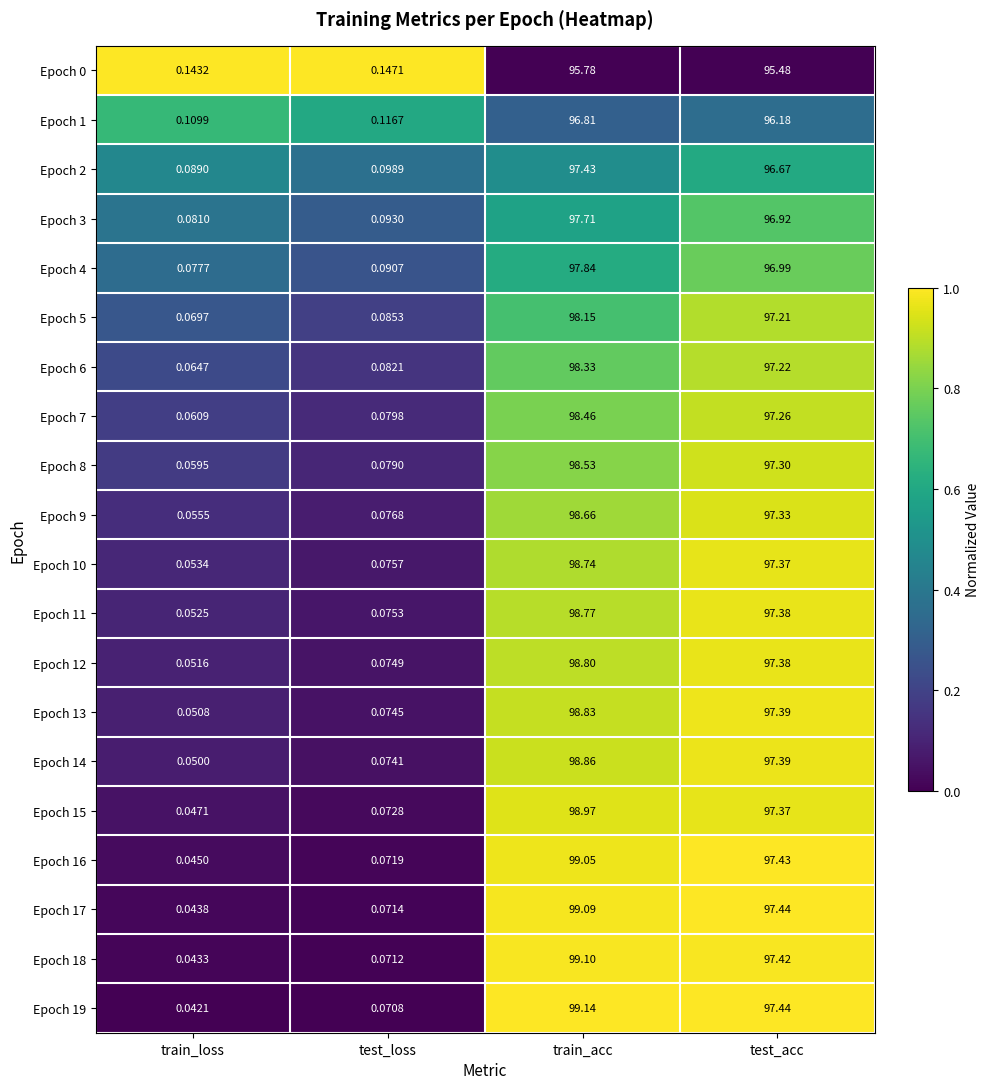

Where is Epoch 9 nearest to the value 49?

test_acc